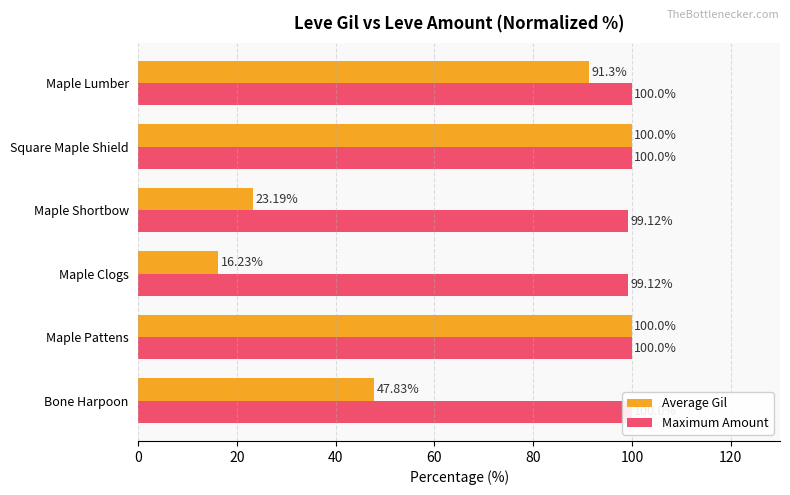

How many bars are there in each group?

2